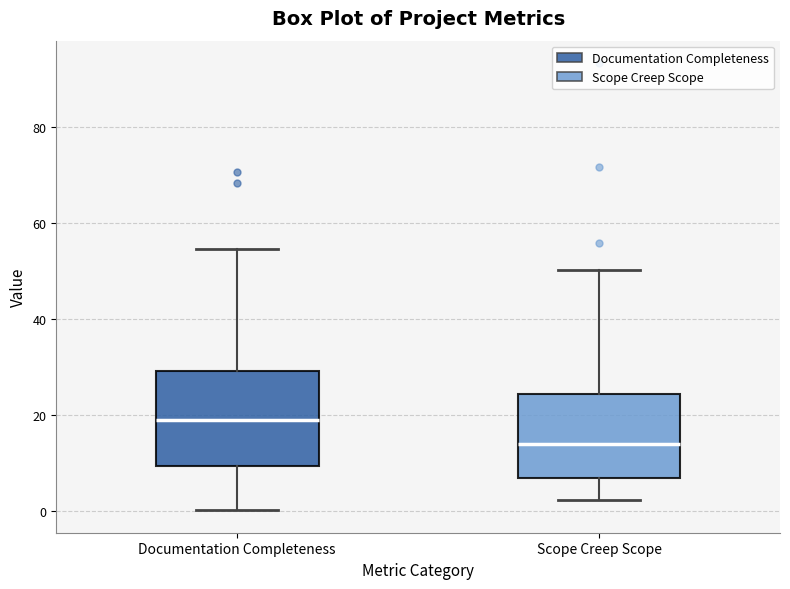

Reading left to right, read every box against the y-axis: the position of its median line, the range the box covers, and the ends of its whiskers. The values are not printed on the chart, so give them approximately, as read against the axis.

Documentation Completeness: median 18, box 10 to 30, whiskers 0 to 54
Scope Creep Scope: median 14, box 6 to 24, whiskers 2 to 50